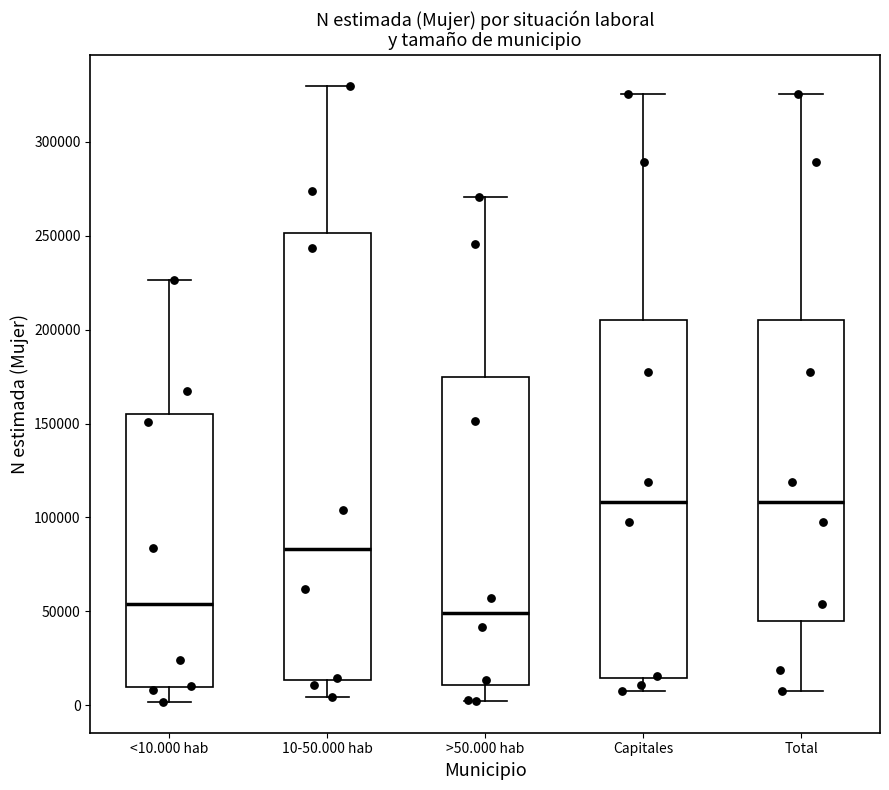

Reading left to right, read every box against the y-axis: the position of its median line, the range the box covers, and the ends of its whiskers. The values are not printed on the chart, so give them approximately, as read against the axis.

<10.000 hab: median 55000, box 10000 to 155000, whiskers 0 to 225000
10-50.000 hab: median 85000, box 15000 to 250000, whiskers 5000 to 330000
>50.000 hab: median 50000, box 10000 to 175000, whiskers 0 to 270000
Capitales: median 110000, box 15000 to 205000, whiskers 10000 to 325000
Total: median 110000, box 45000 to 205000, whiskers 10000 to 325000